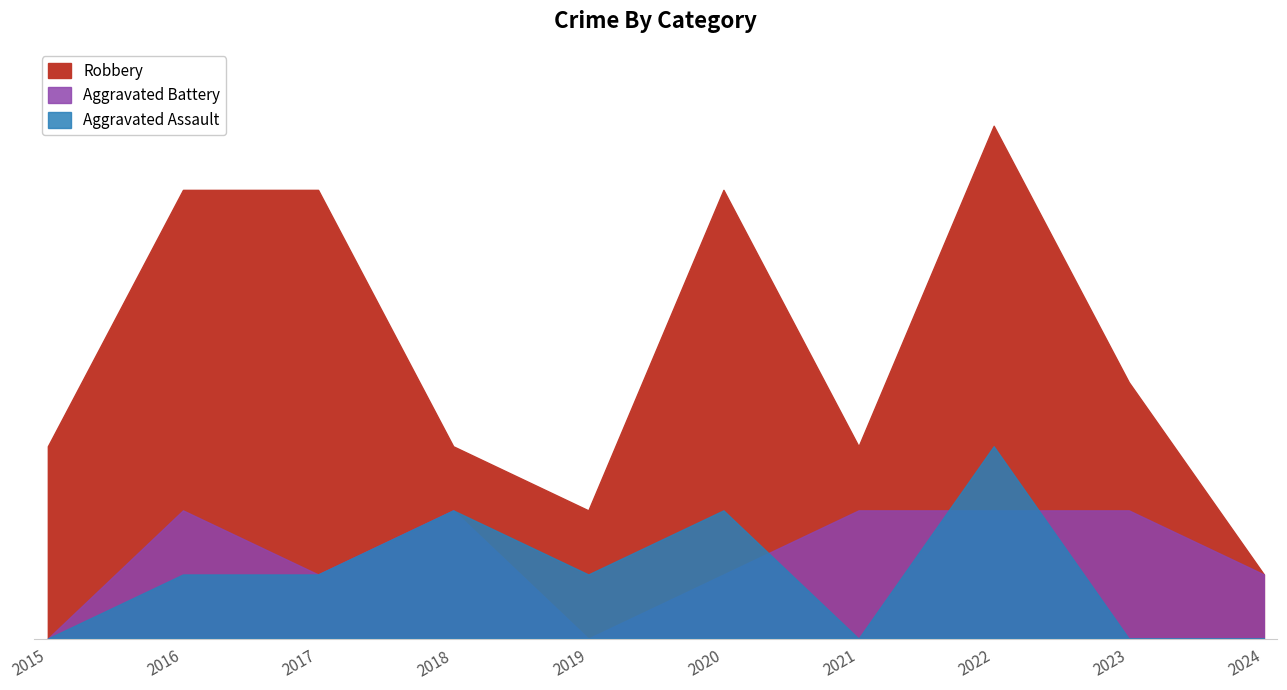

Which category has the highest value in the Aggravated Battery series?

2016